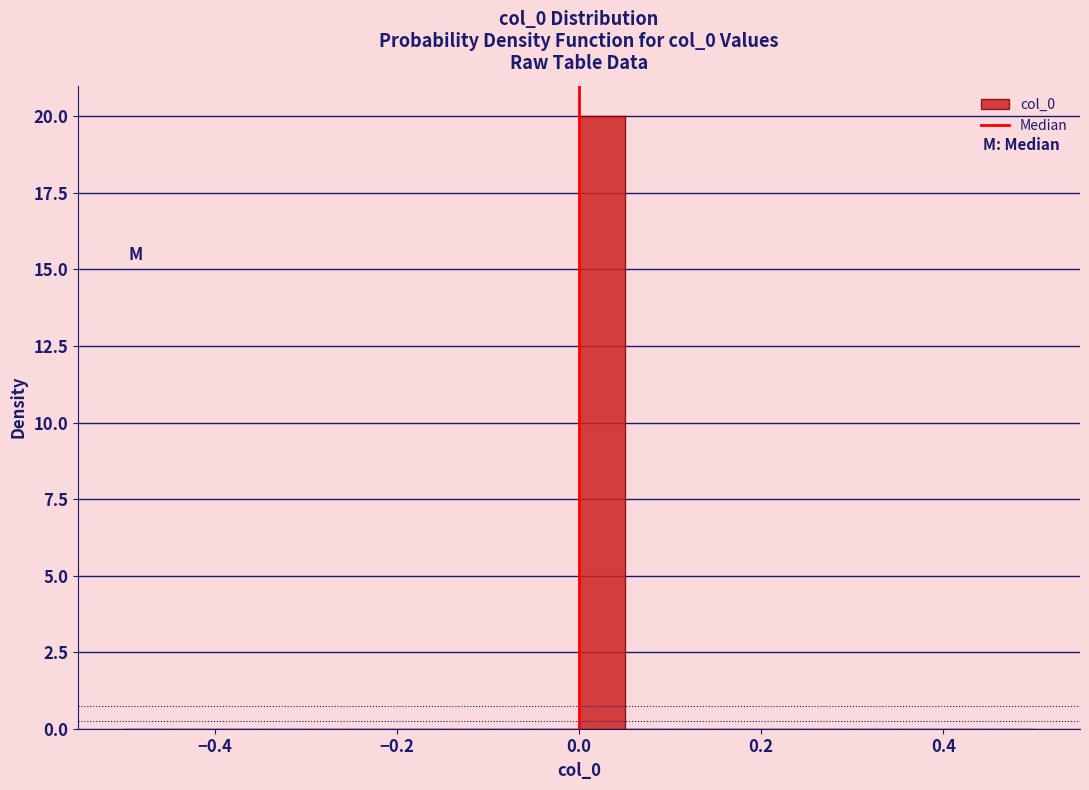

Read against the x-axis, roughly where is the centre of the tallest bar?

0.02